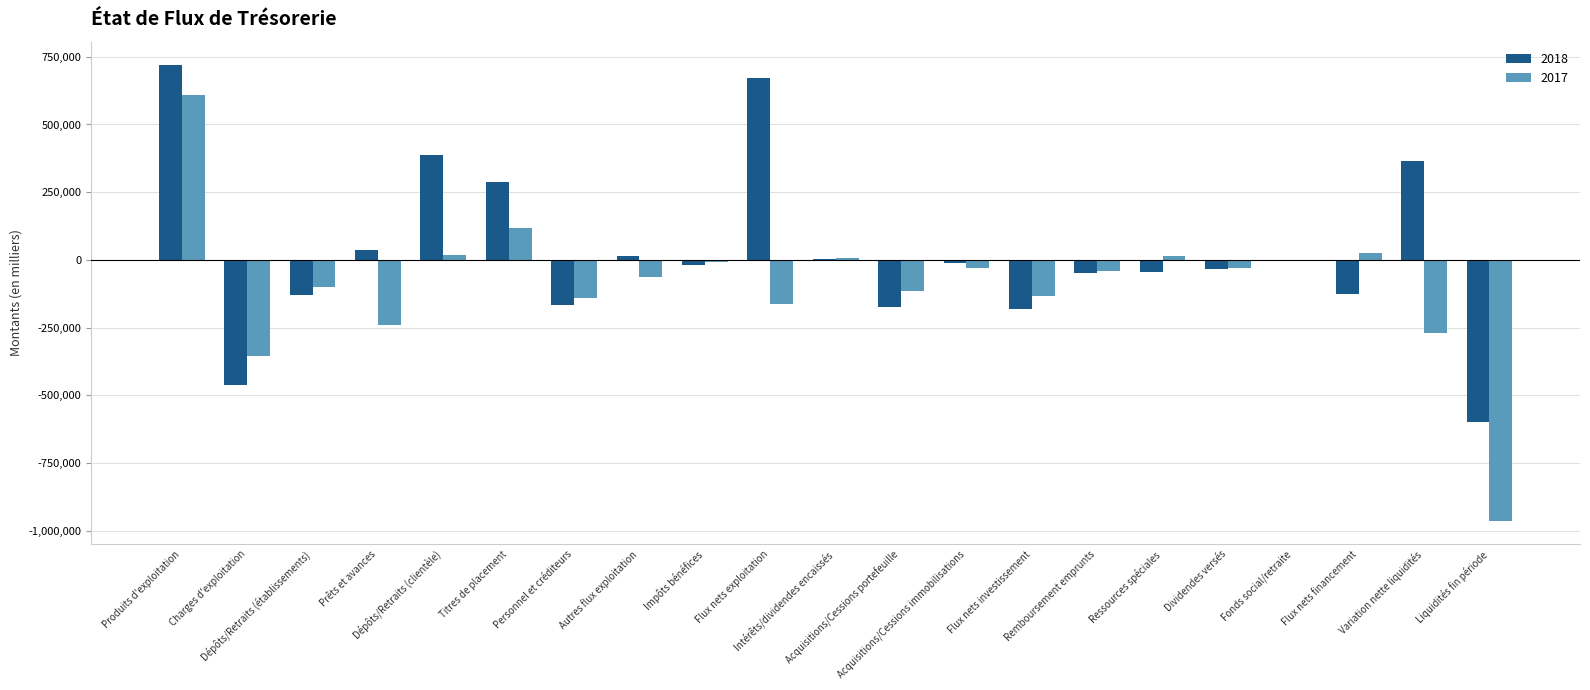

Which series changed the most between Dépôts/Retraits (établissements) and Personnel et créditeurs?

2017